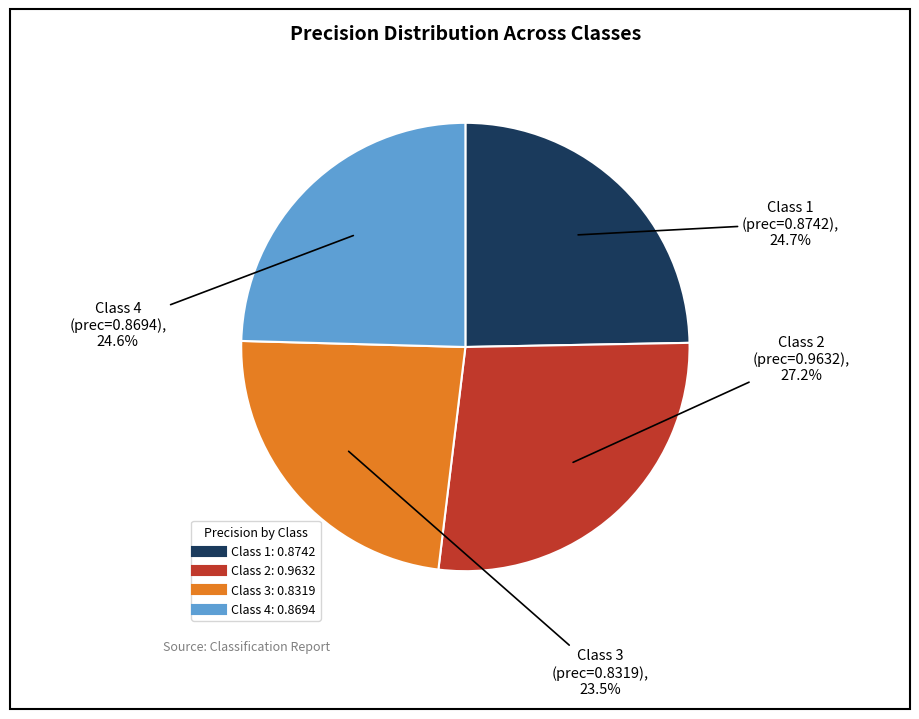

Is there a majority slice in this chart?

No